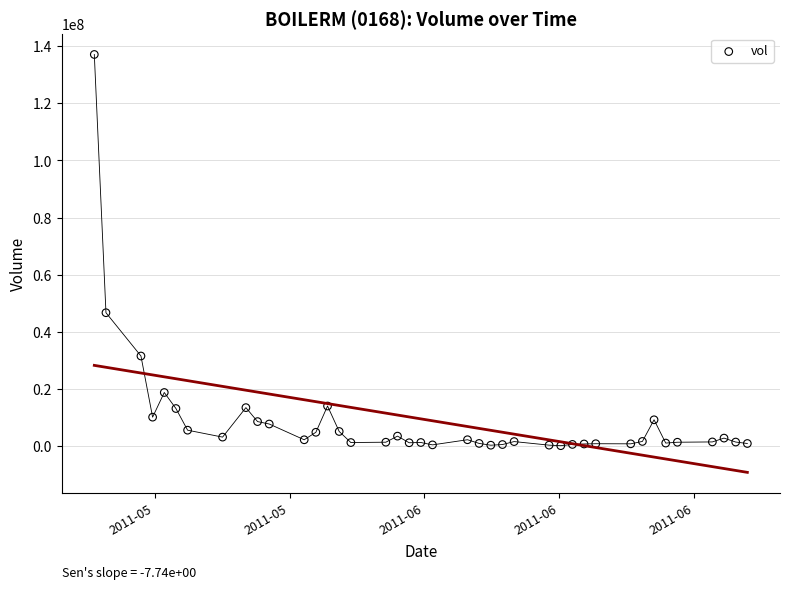

What Y value in the scatter plot is closest to 68635800?

46716200